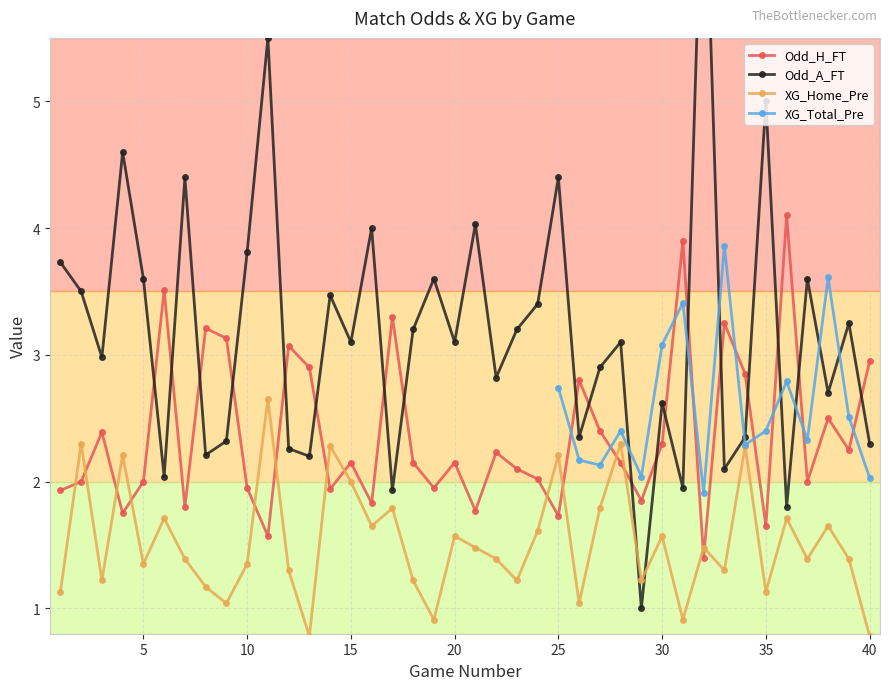

Where do XG_Home_Pre and Odd_A_FT first cross each other?

28 and 29